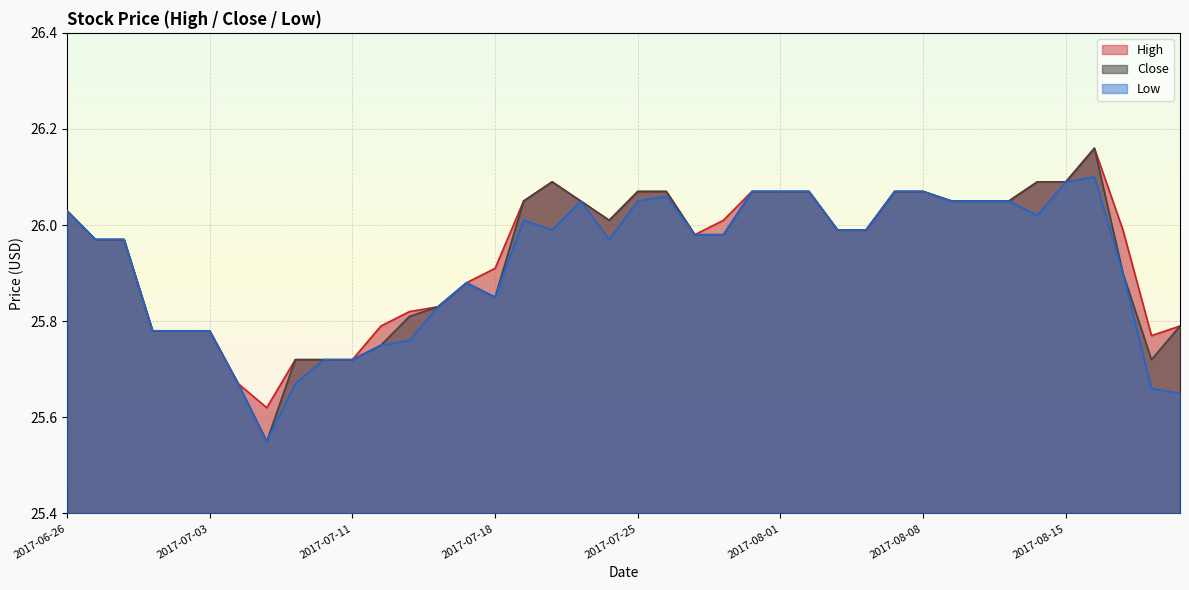

What position from the left is 2017-08-17?

38